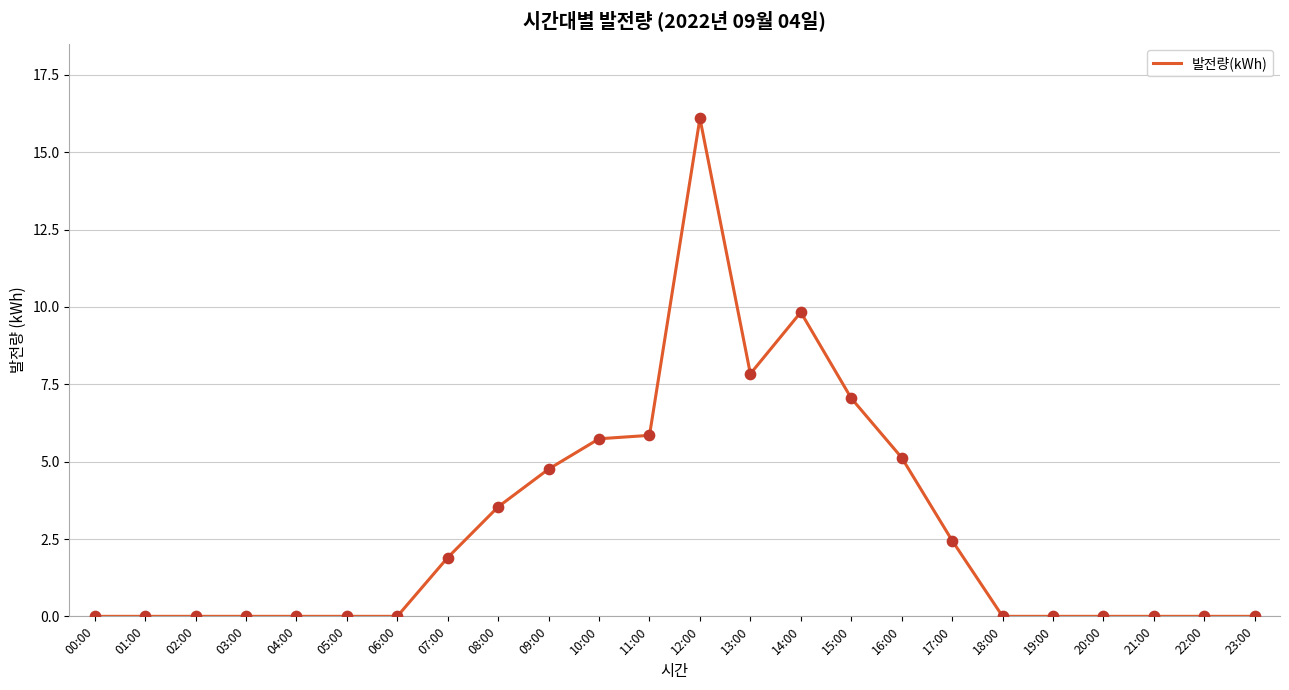

What is the change in value from 09:00 to 16:00?

+0.4